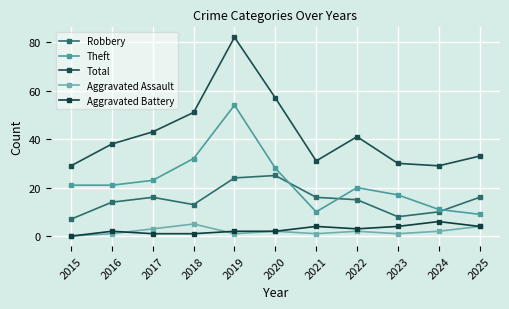

True or false: Theft has more than 0 points higher than both neighbors.

True